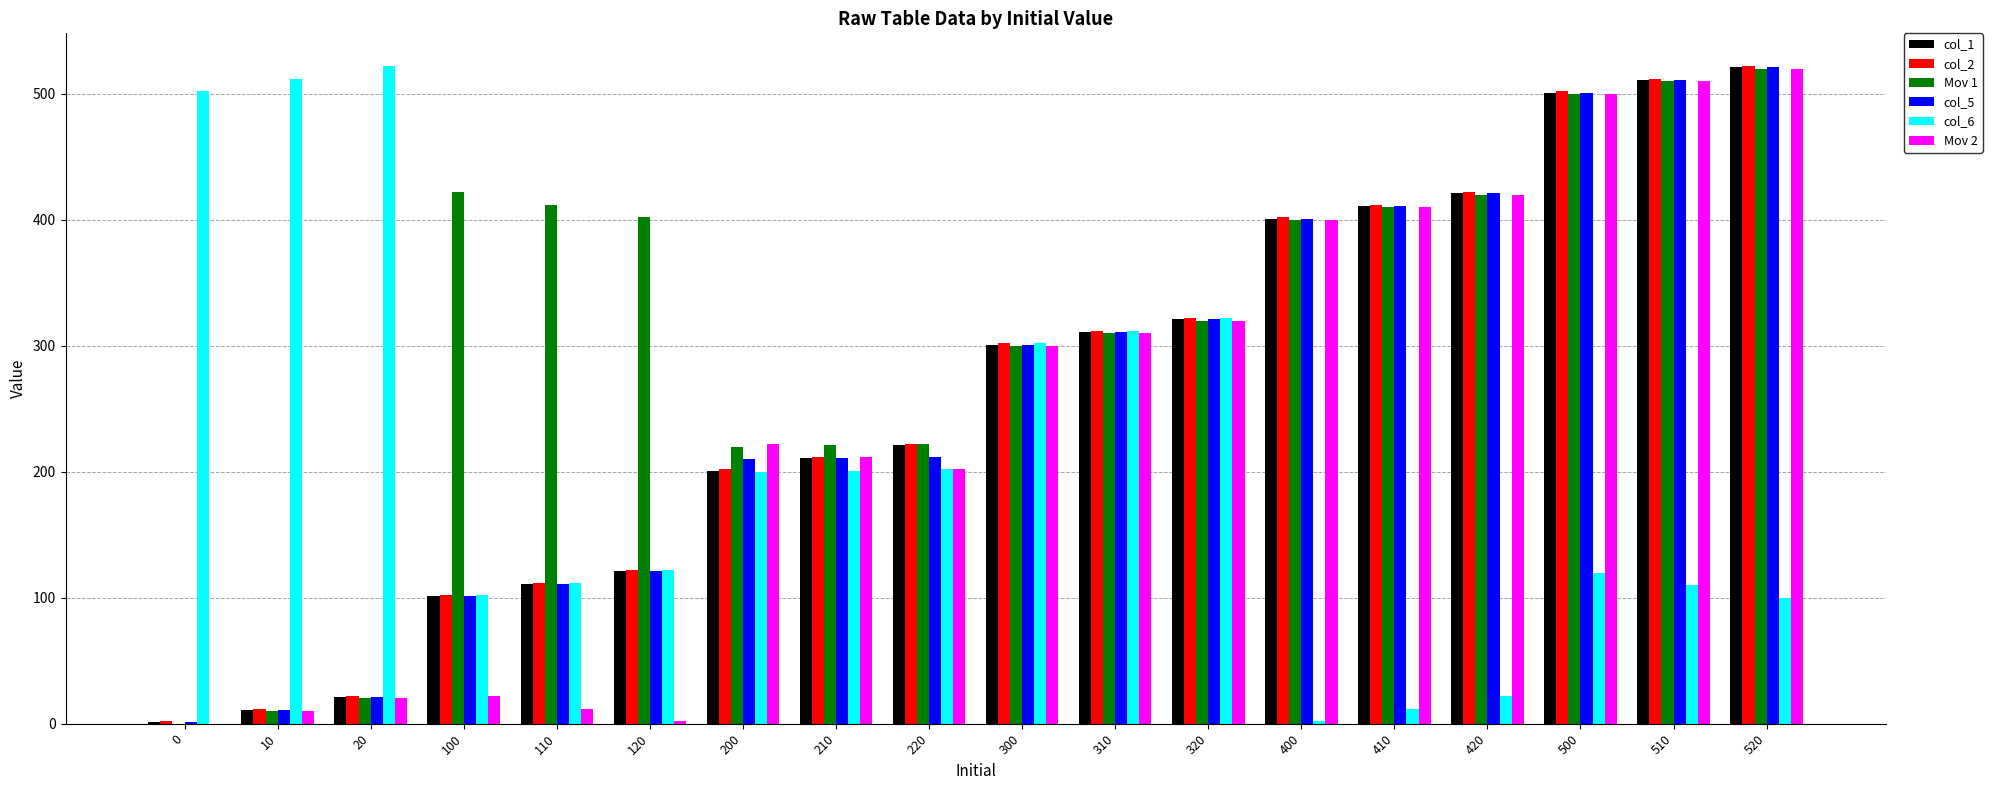

What is the sum of all Mov 1 values?

5619